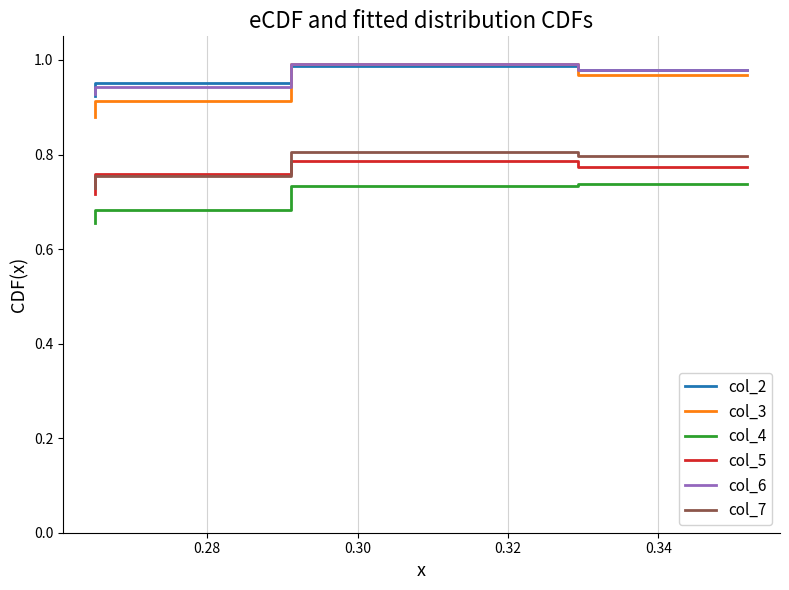

Does the chart have visible grid lines?

Yes